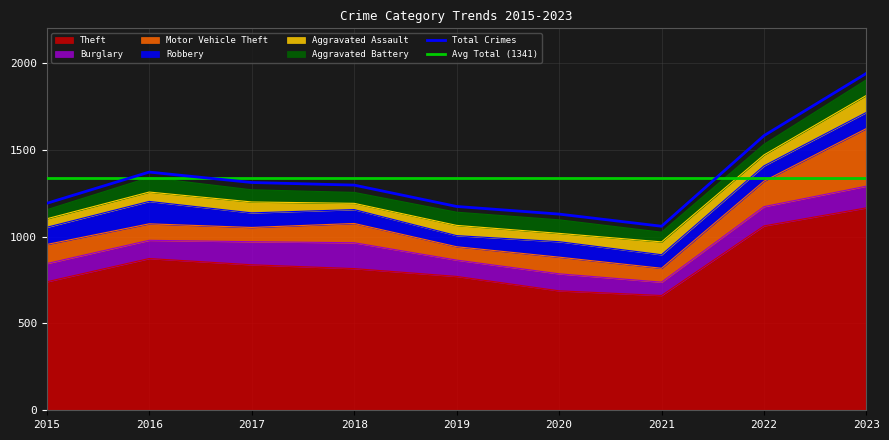

Reading left to right, transcribe all the data shown in this chart.

Theft: 740	874	838	816	771	688	661	1062	1166
Burglary: 105	105	133	149	94	98	77	111	125
Motor Vehicle Theft: 110	95	82	111	77	96	80	147	332
Robbery: 99	129	84	80	64	89	78	88	93
Aggravated Assault: 49	54	63	36	59	48	74	63	98
Aggravated Battery: 52	84	70	63	76	78	56	61	90